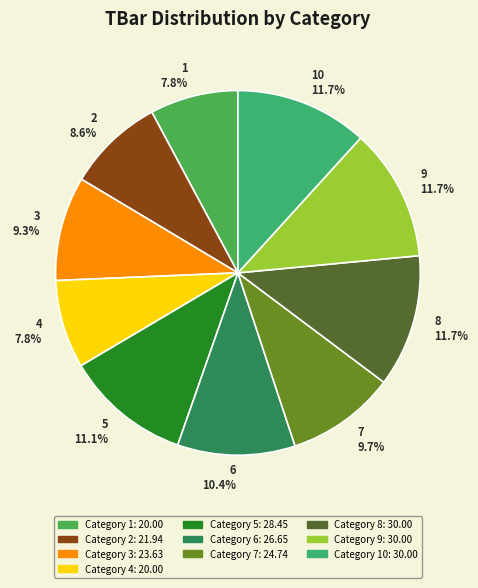

What percentage do 1 7.8% and 7 9.7% together represent?

17.5%